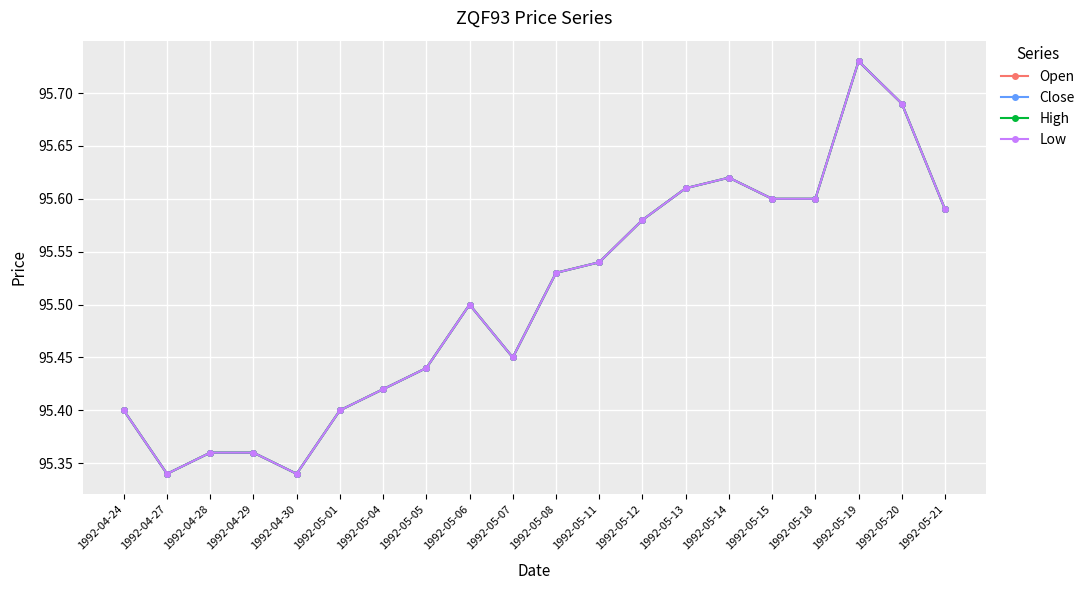

What is the label of the 20th point from the right?

1992-04-24